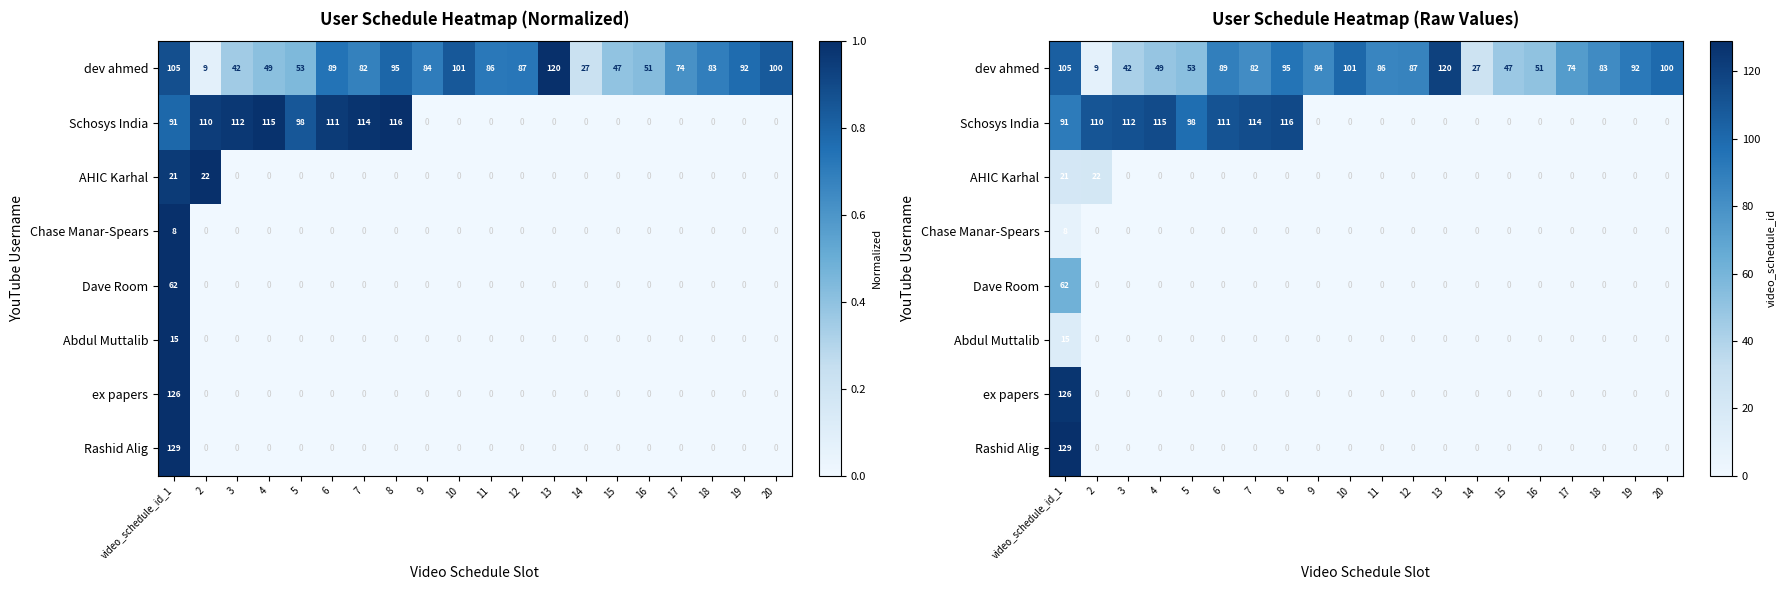

Between video_schedule_id_1 and 2, which series saw the biggest shift?

Rashid Alig